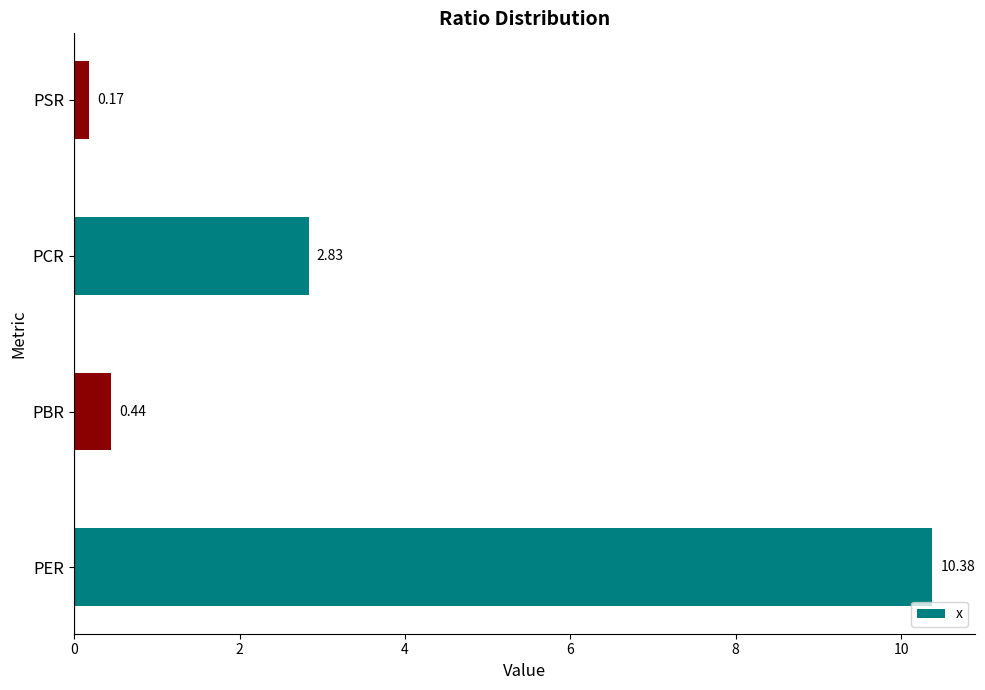

List the labels in order of value, largest first.

PER, PCR, PBR, PSR